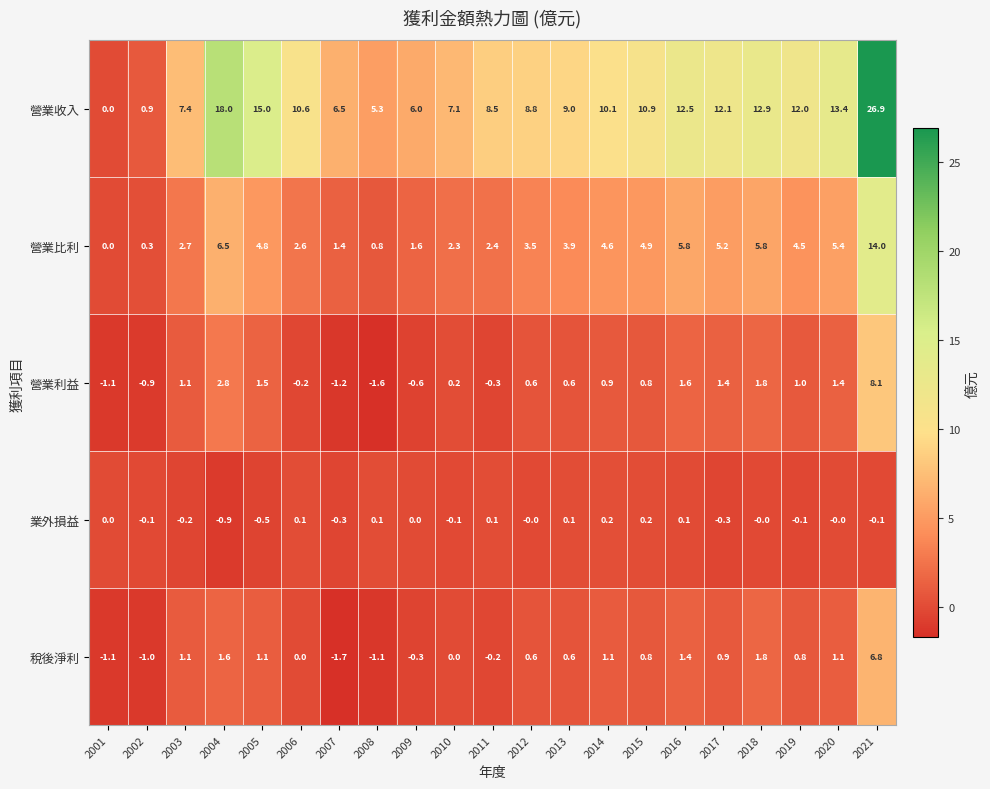

List the series in order of their peak value, highest first.

營業收入, 營業比利, 營業利益, 稅後淨利, 業外損益